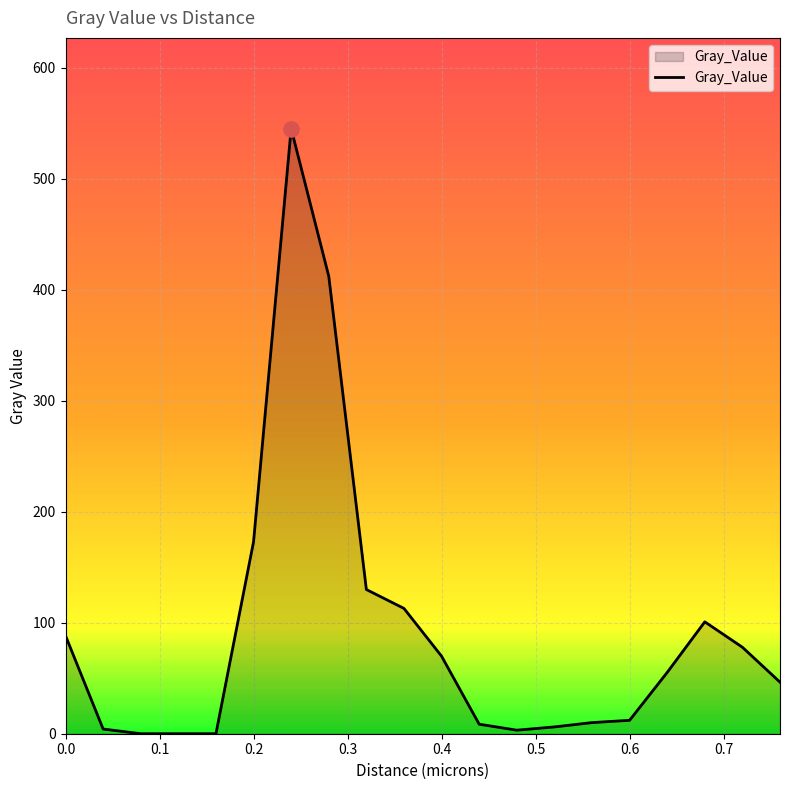

What is the greatest value displayed?

545.2